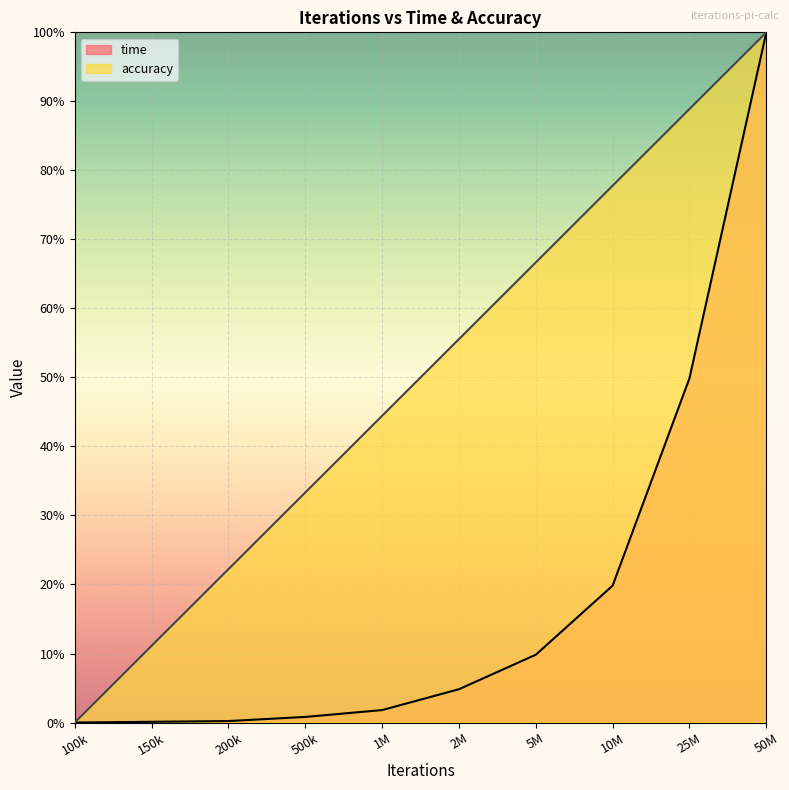

What is the maximum value for accuracy?

100.0